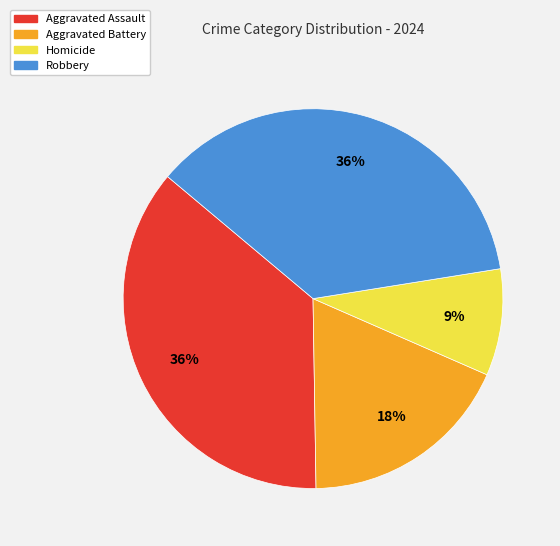

What is the smallest slice in the pie chart?

Homicide